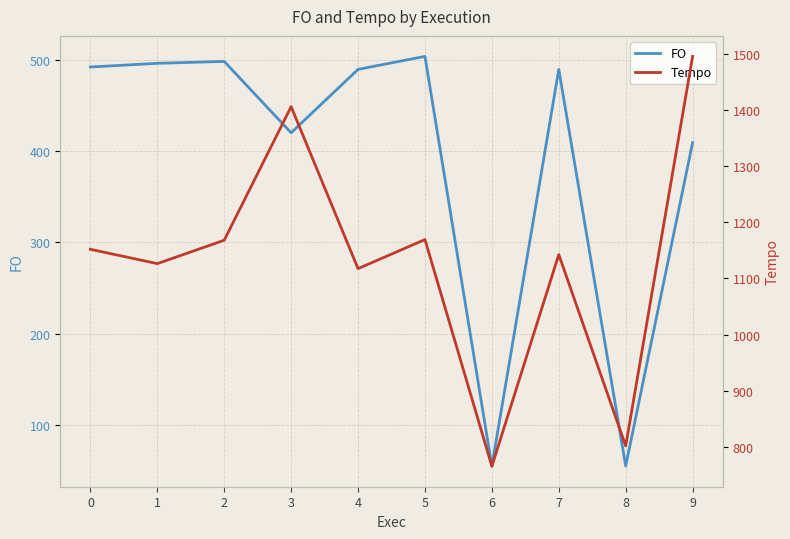

At which category does the chart reach its peak across all series?

9